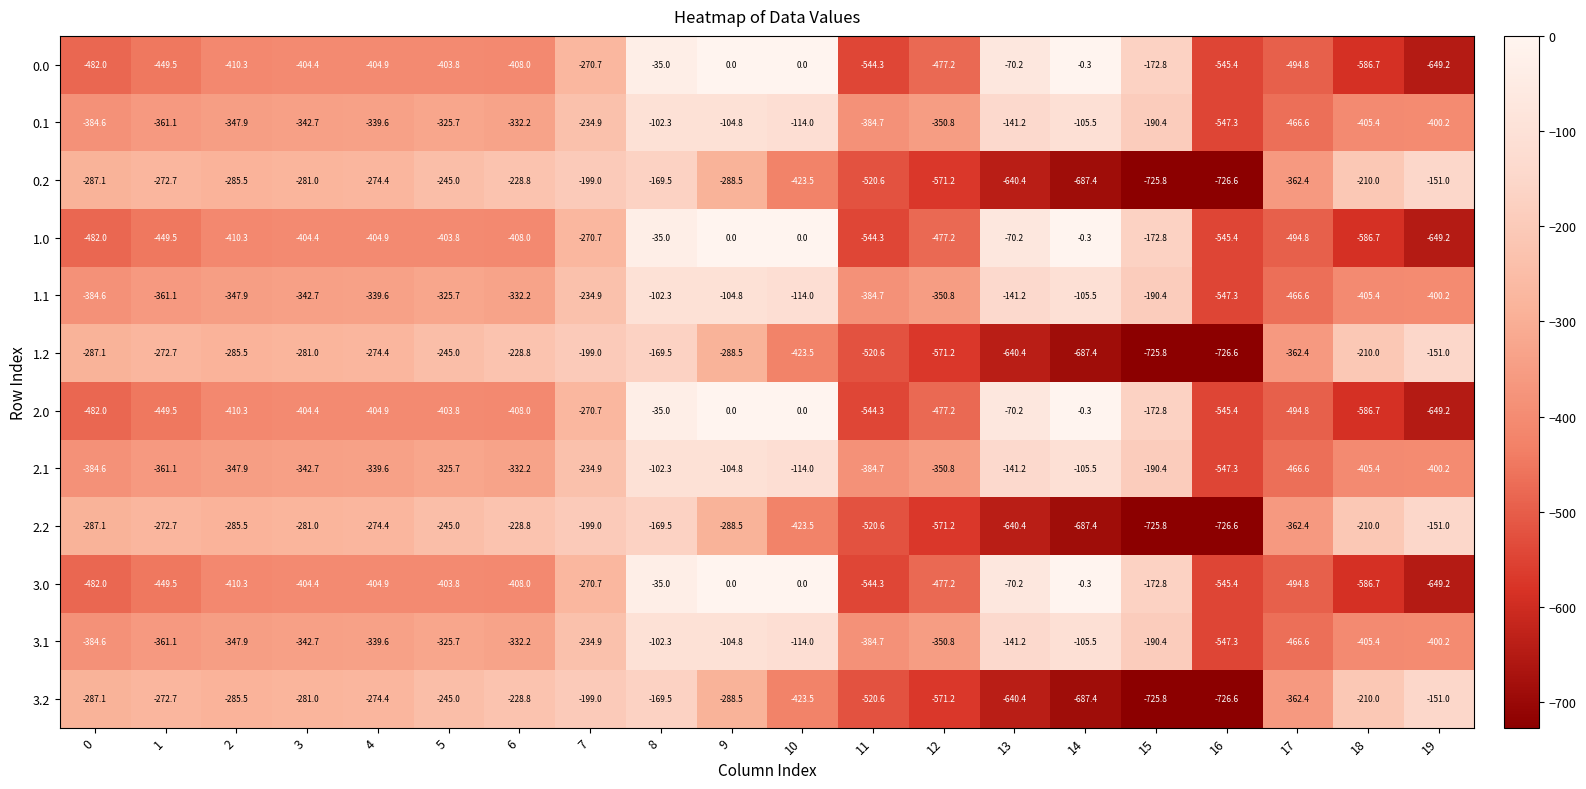

At which category is the sum across all series the highest?

8